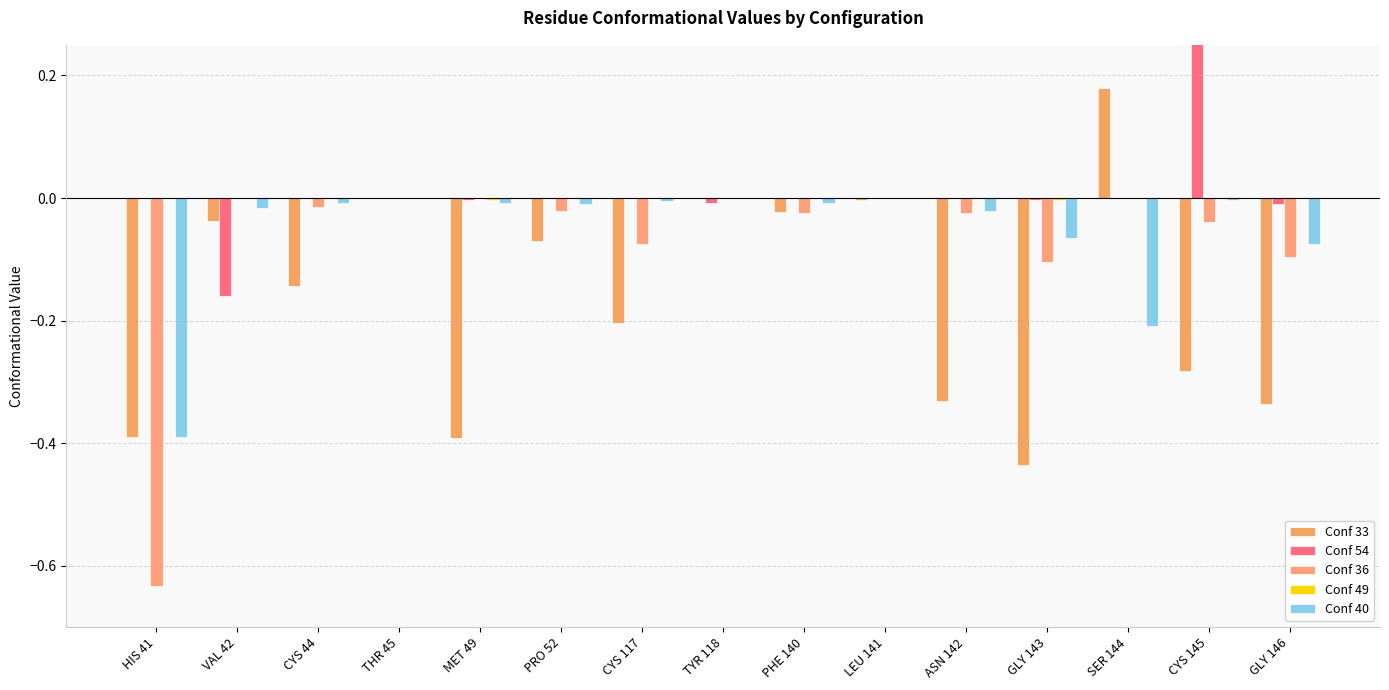

What is the sum of all Conf 54 values?

0.2